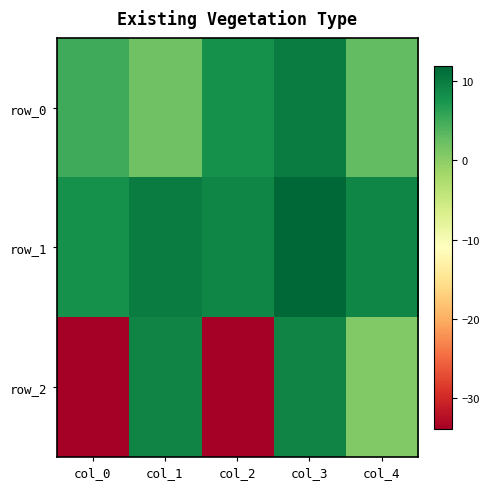

How many categories are shown in the chart?

5